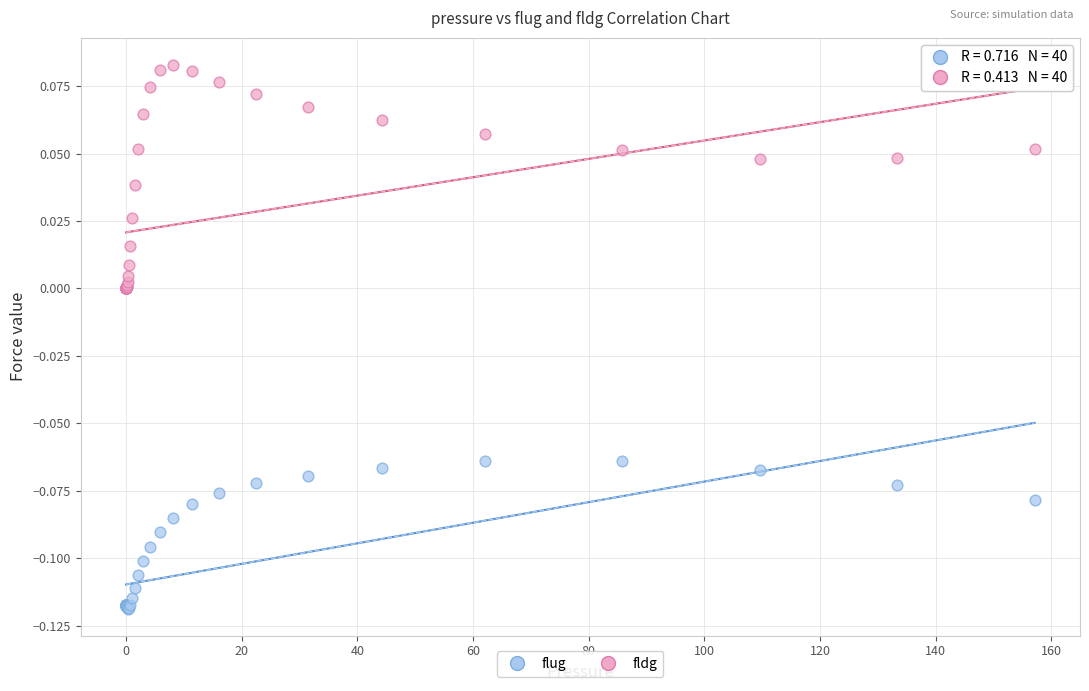

Which series reaches the minimum Y coordinate?

flug